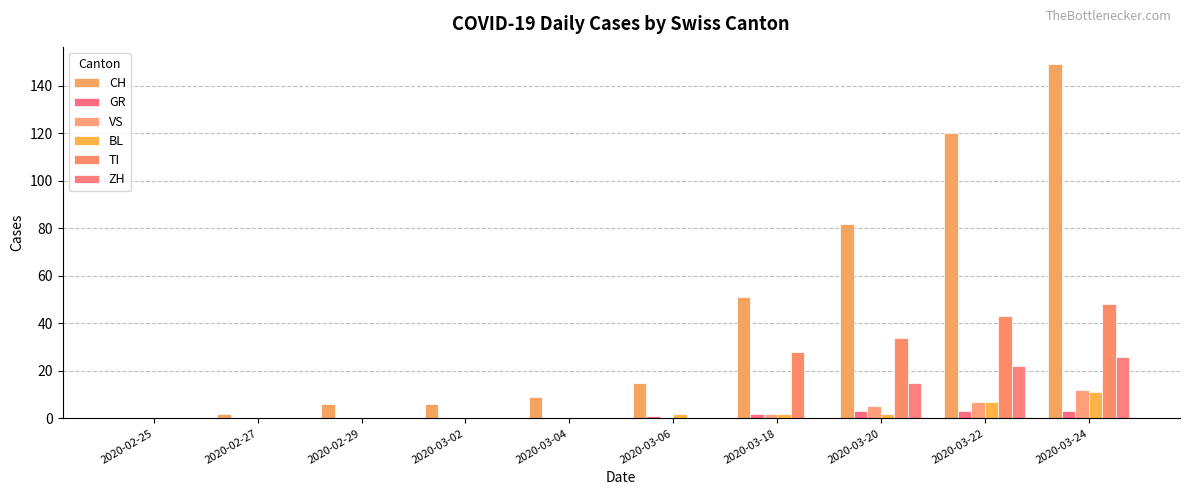

How many ZH values are between 0 and 15?

8